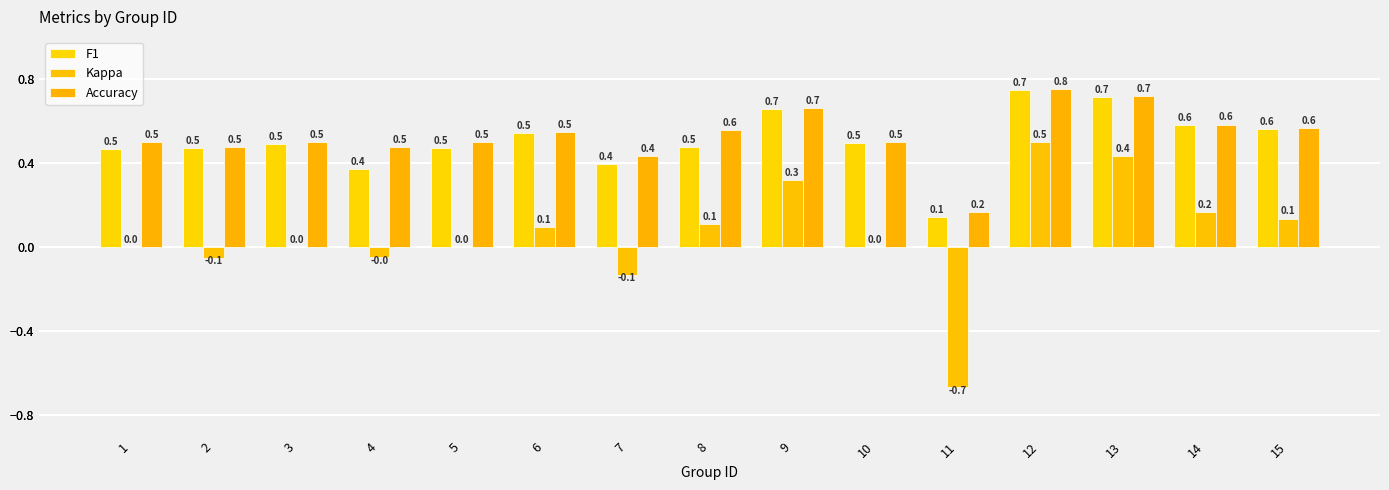

Reading left to right, extract all data points from this chart.

F1: 0.5	0.5	0.5	0.4	0.5	0.5	0.4	0.5	0.7	0.5	0.1	0.7	0.7	0.6	0.6
Kappa: 0.0	-0.1	0.0	-0.0	0.0	0.1	-0.1	0.1	0.3	0.0	-0.7	0.5	0.4	0.2	0.1
Accuracy: 0.5	0.5	0.5	0.5	0.5	0.5	0.4	0.6	0.7	0.5	0.2	0.8	0.7	0.6	0.6